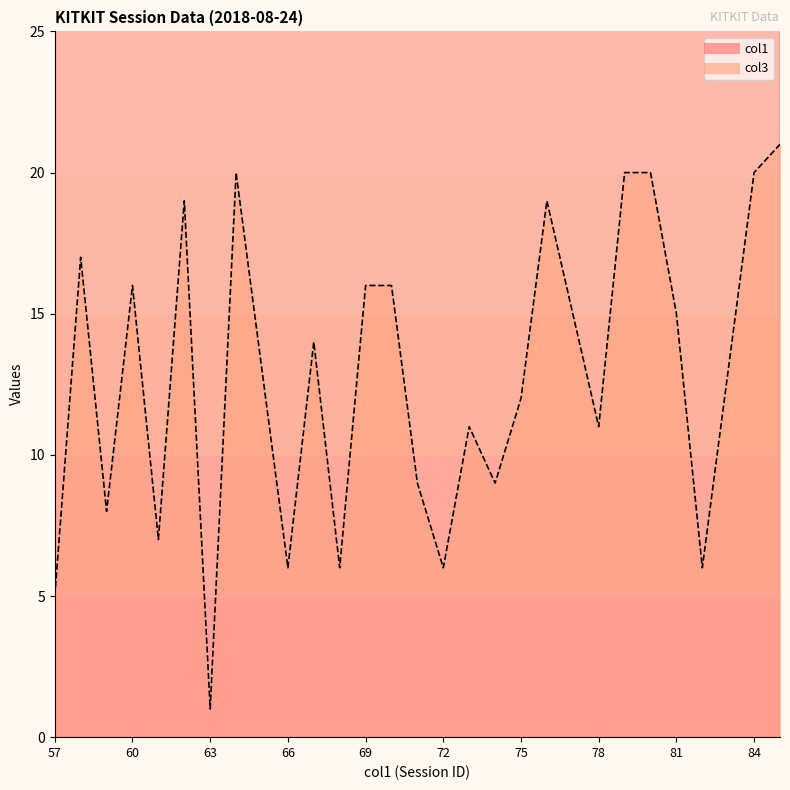

True or false: col3 and col1 cross at least once.

False